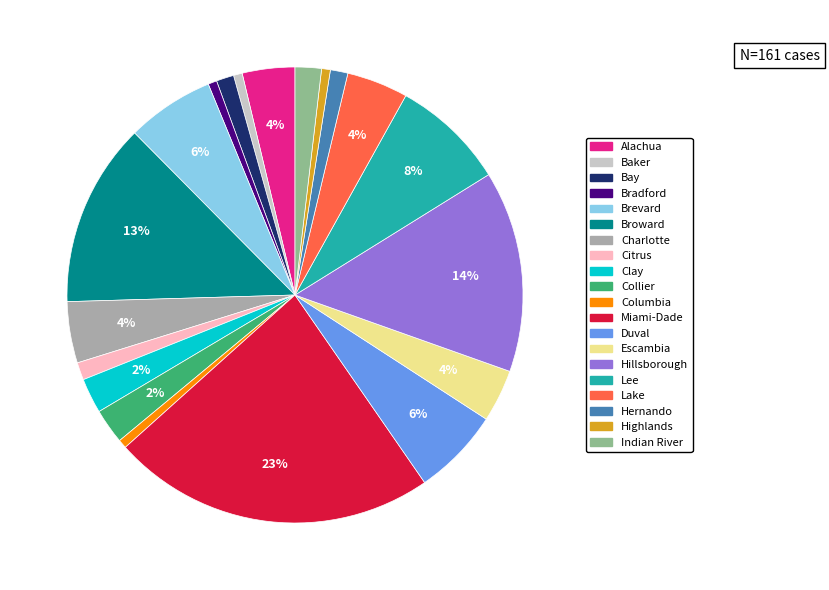

To the nearest percent, what is the average slice percentage?

5%